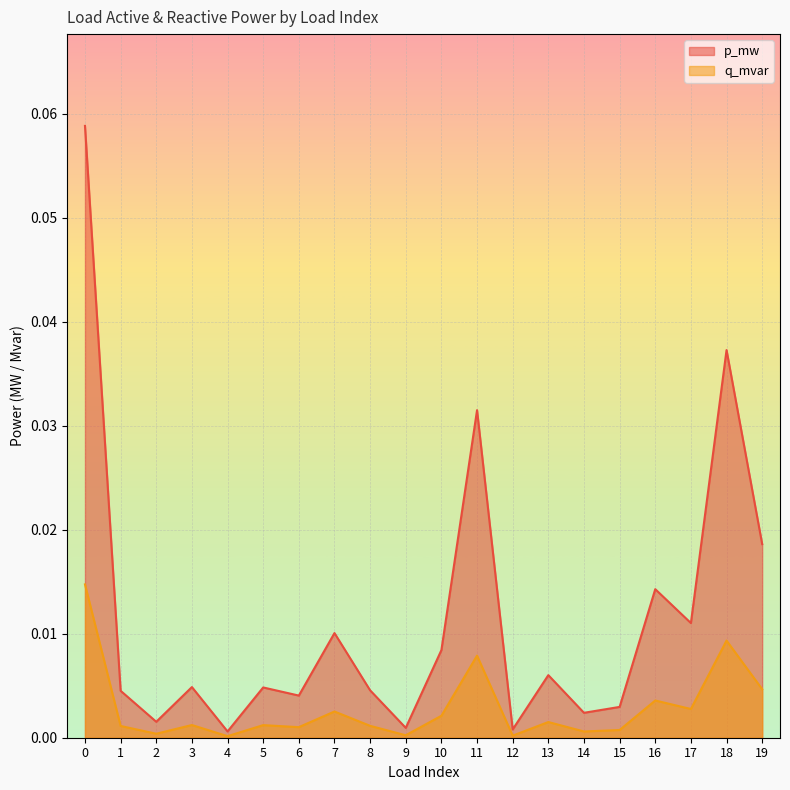

Where is p_mw nearest to the value 0?

4